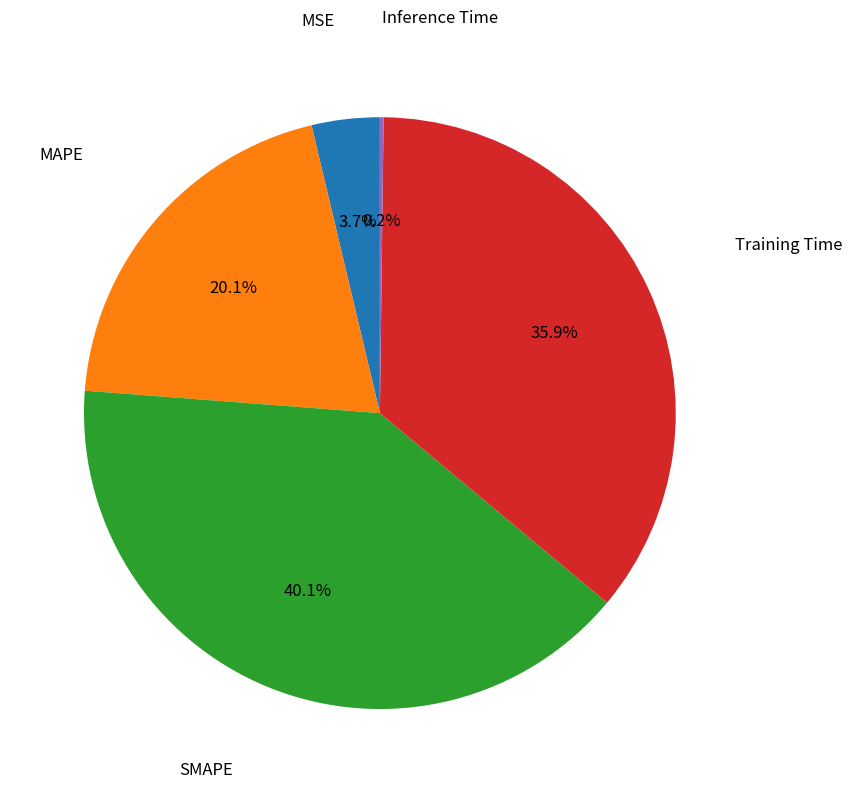

Is there any slice that represents more than half of the pie?

No